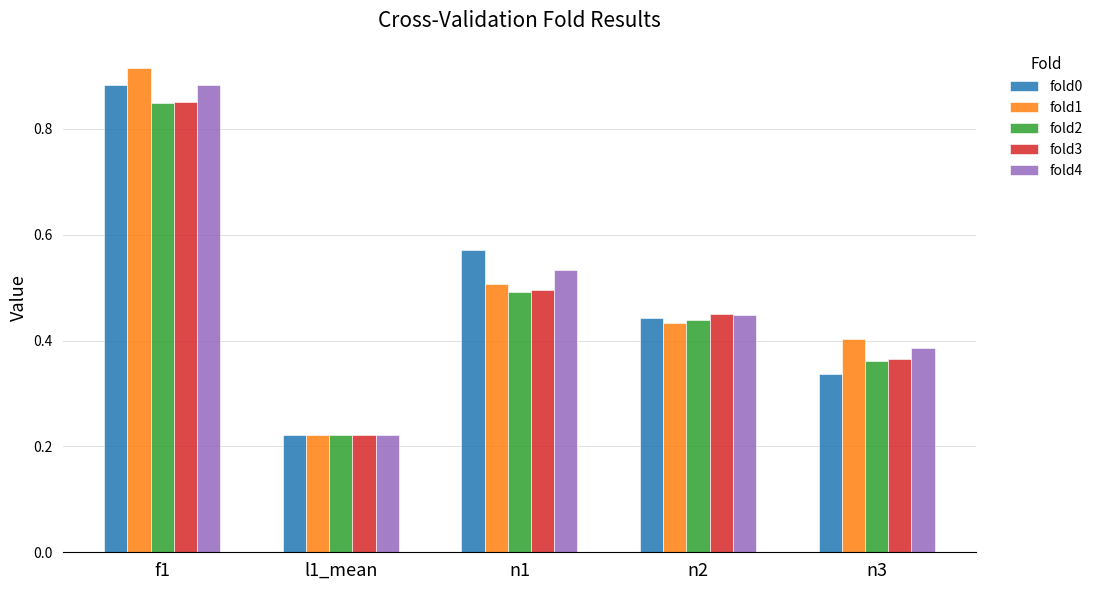

Which series has the widest spread of values?

fold1